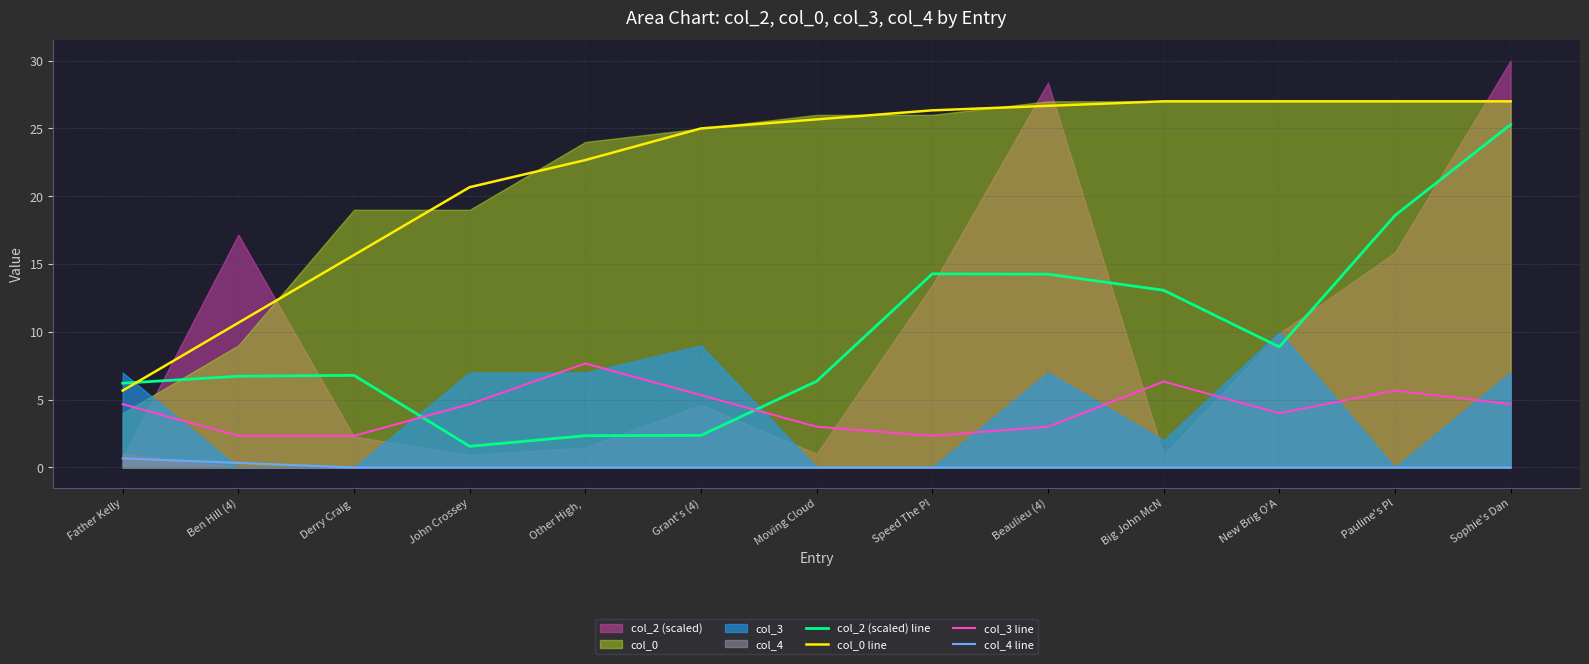

What is the sum of the col_0 line values at Derry Craig  and John Crossey?

36.3